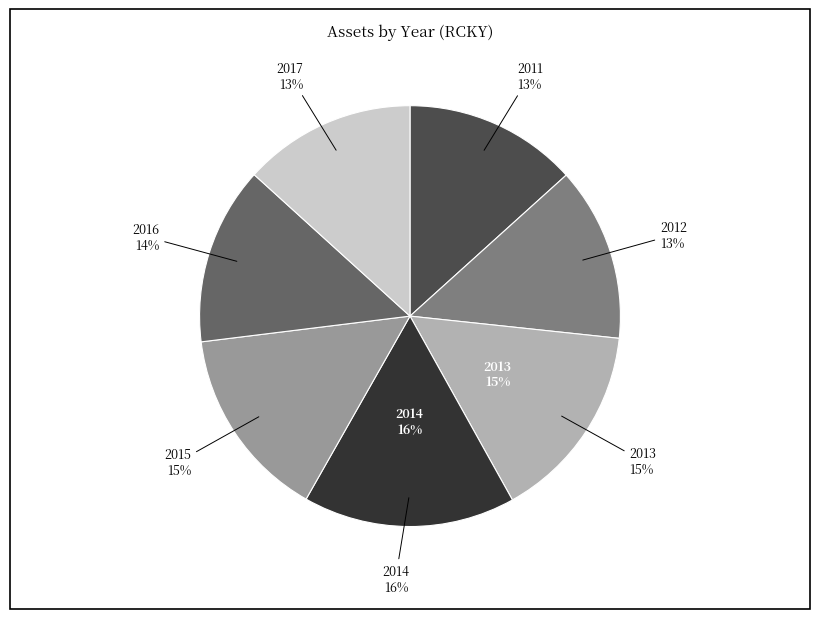

To the nearest percent, what portion does 2011 represent?

13%